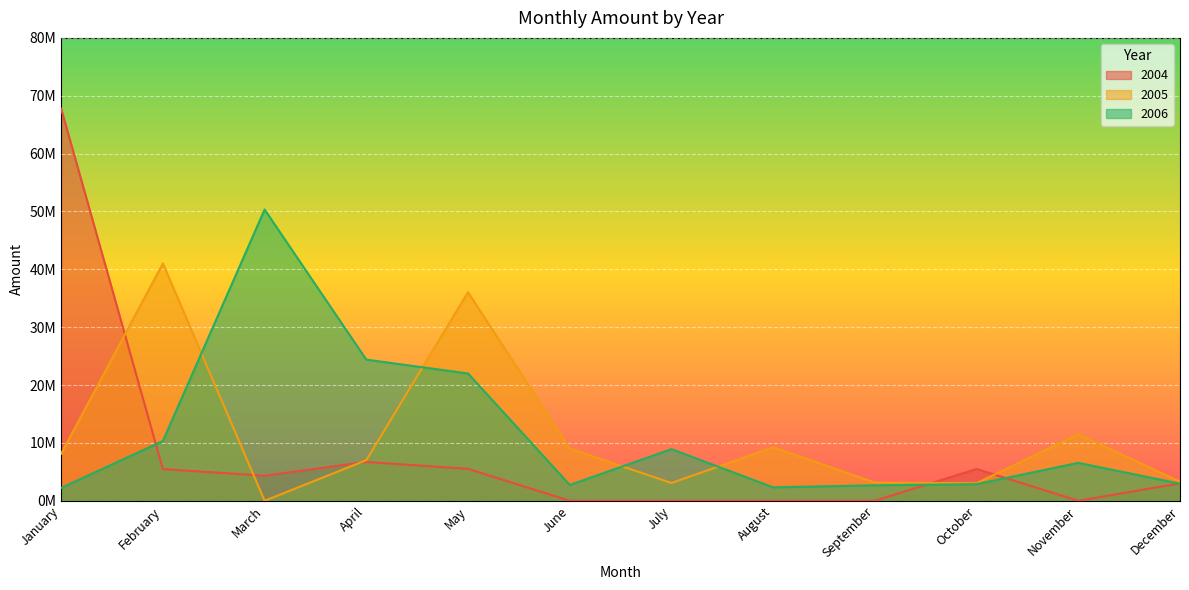

Reading left to right, extract all data points from this chart.

2004: 67759965.7	5472305.3	4332168.5	6710379.3	5522078.5	0.0	0.0	0.0	0.0	5497588.1	0.0	3009552.8
2005: 8131727.8	41033168.4	0.0	7016721.7	36051106.7	9037112.6	3077266.7	9245145.6	3144765.2	3039747.9	11495371.7	3309605.5
2006: 2225523.2	10333062.4	50333654.6	24394778.6	21998579.2	2730717.1	8925306.5	2323331.3	2674565.2	2875140.9	6556082.7	2951924.4